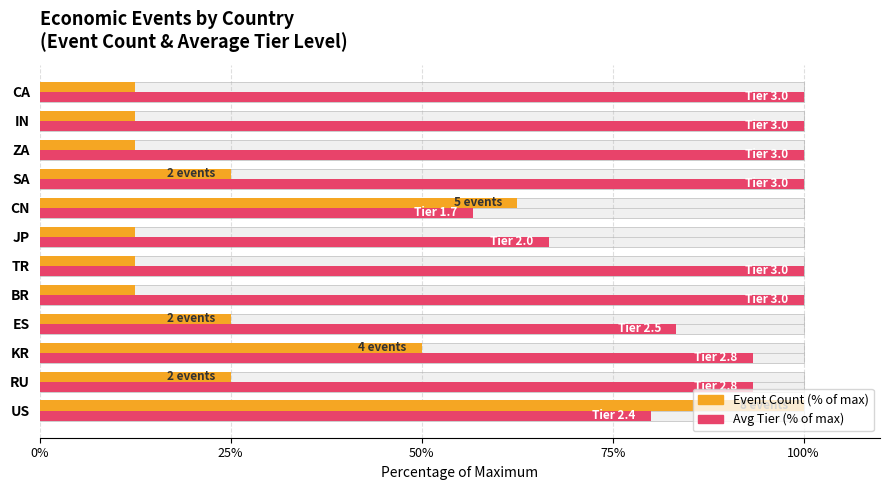

Which series changed the most between ES and BR?

Avg Tier (% of max)